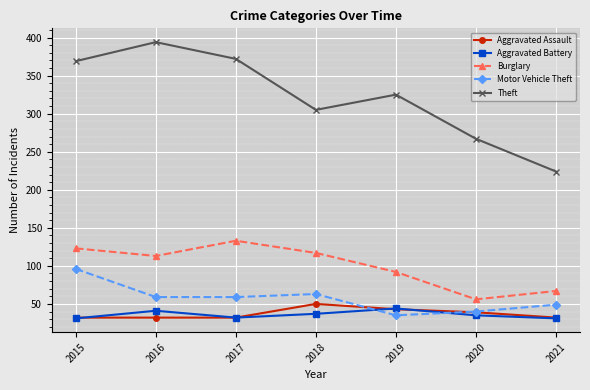

Between 2017 and 2019, which series saw the biggest shift?

Theft